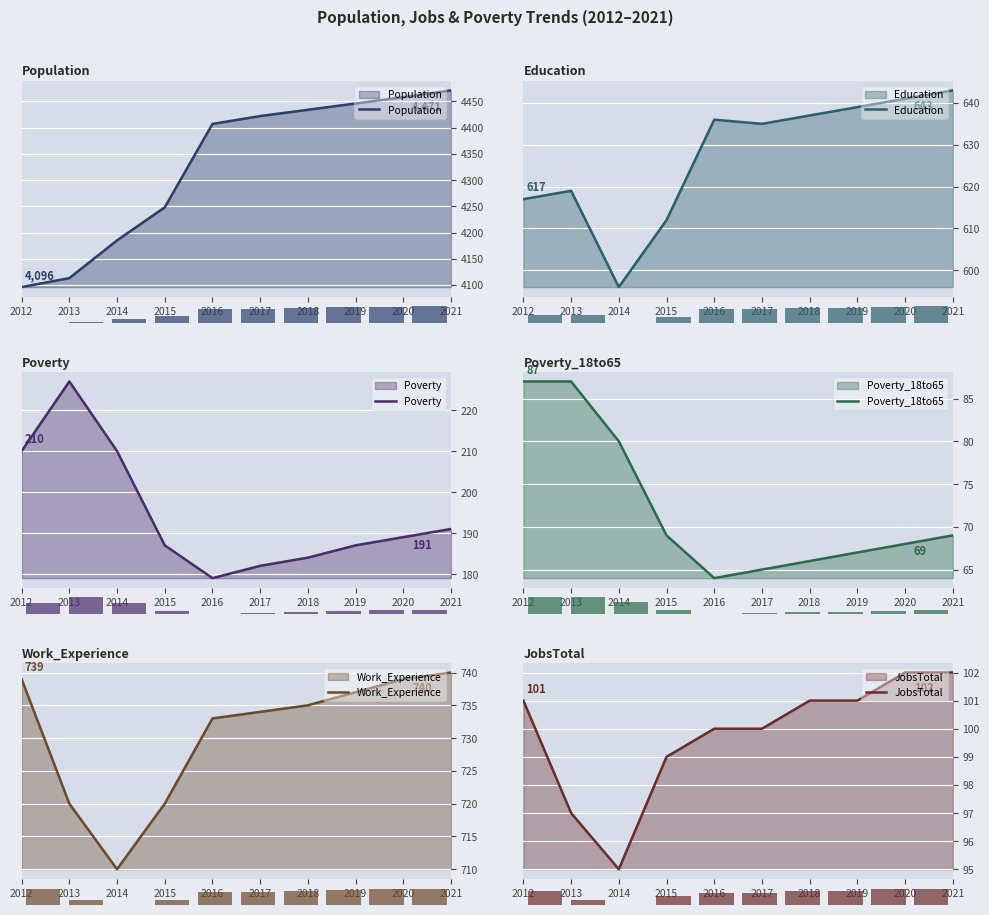

What is the difference between the highest and lowest values at 2014?

4105